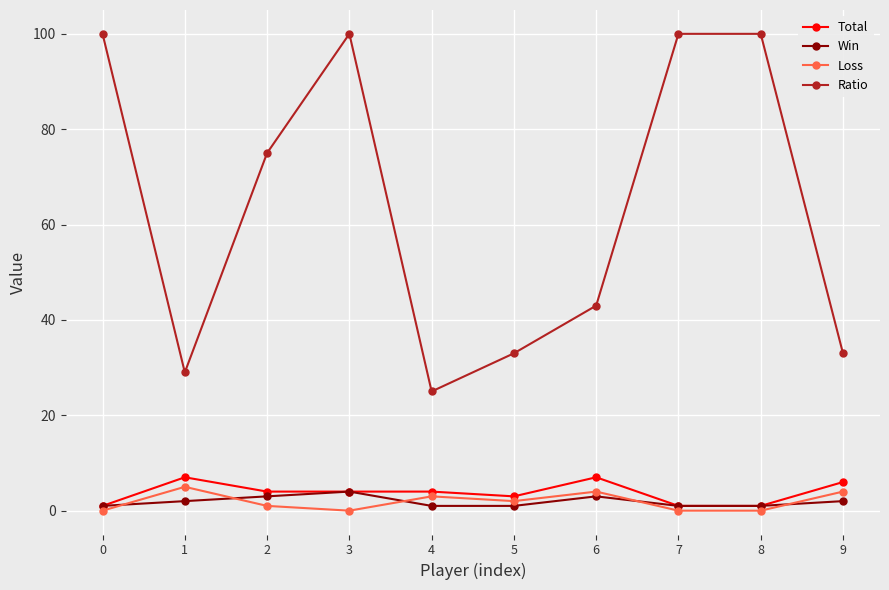

At which category is the sum across all series the highest?

3